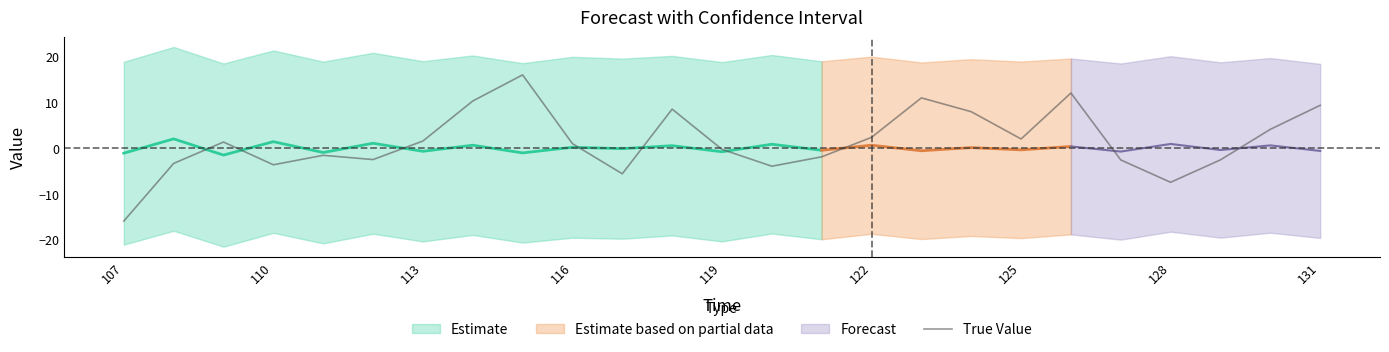

What is the difference between the maximum and minimum values?

31.9